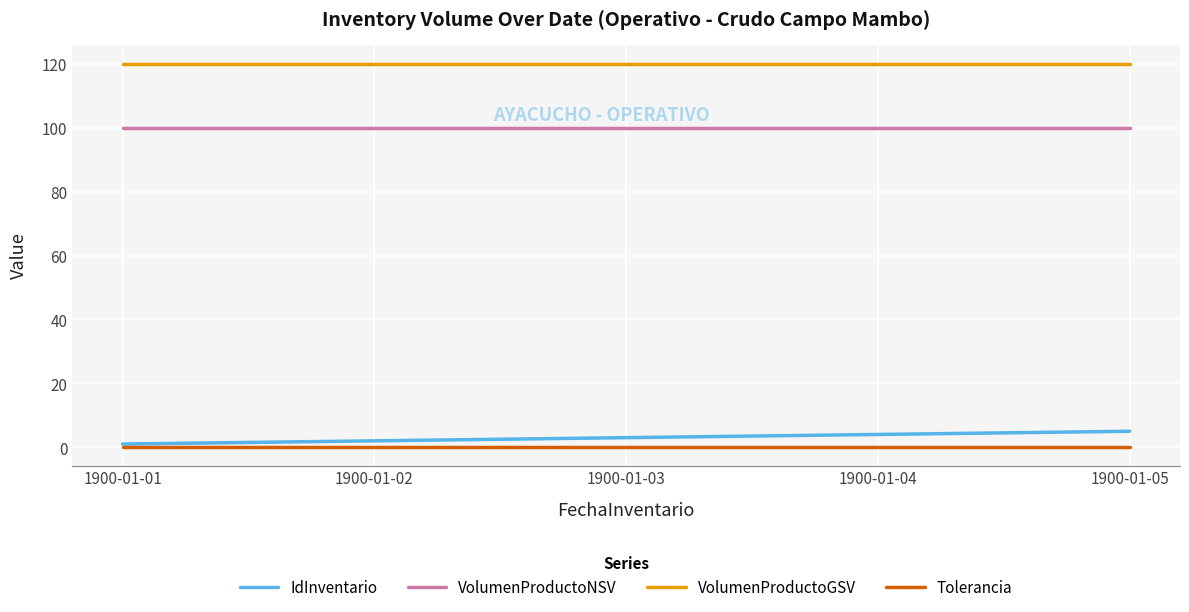

True or false: IdInventario and VolumenProductoGSV cross at least once.

False